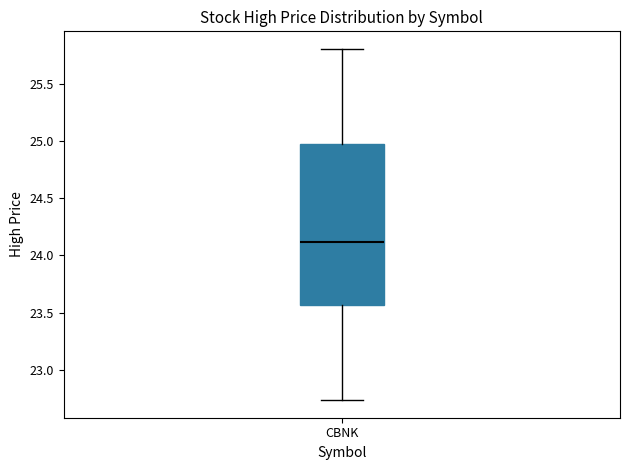

Where does the median line of the box for CBNK sit on the y-axis? The values are not printed on the chart, so give them approximately, as read against the axis.

24.10